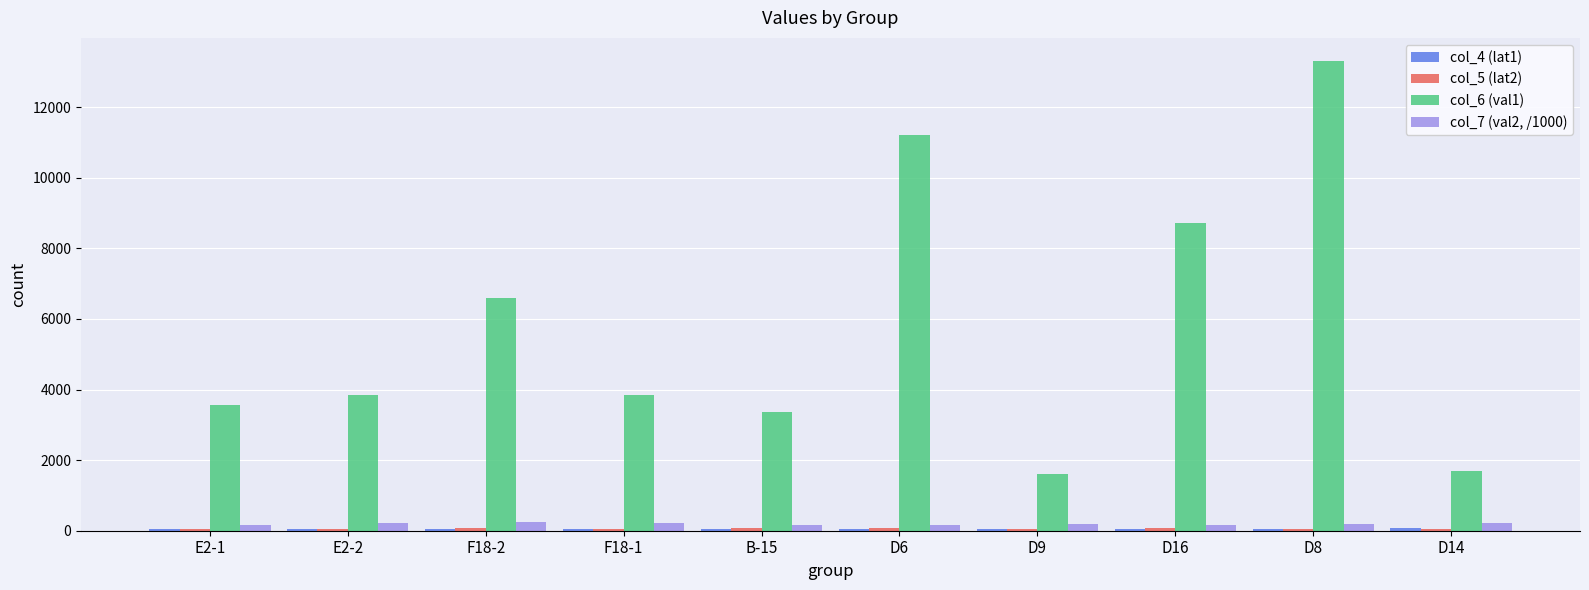

What is the greatest value displayed?

13300.0